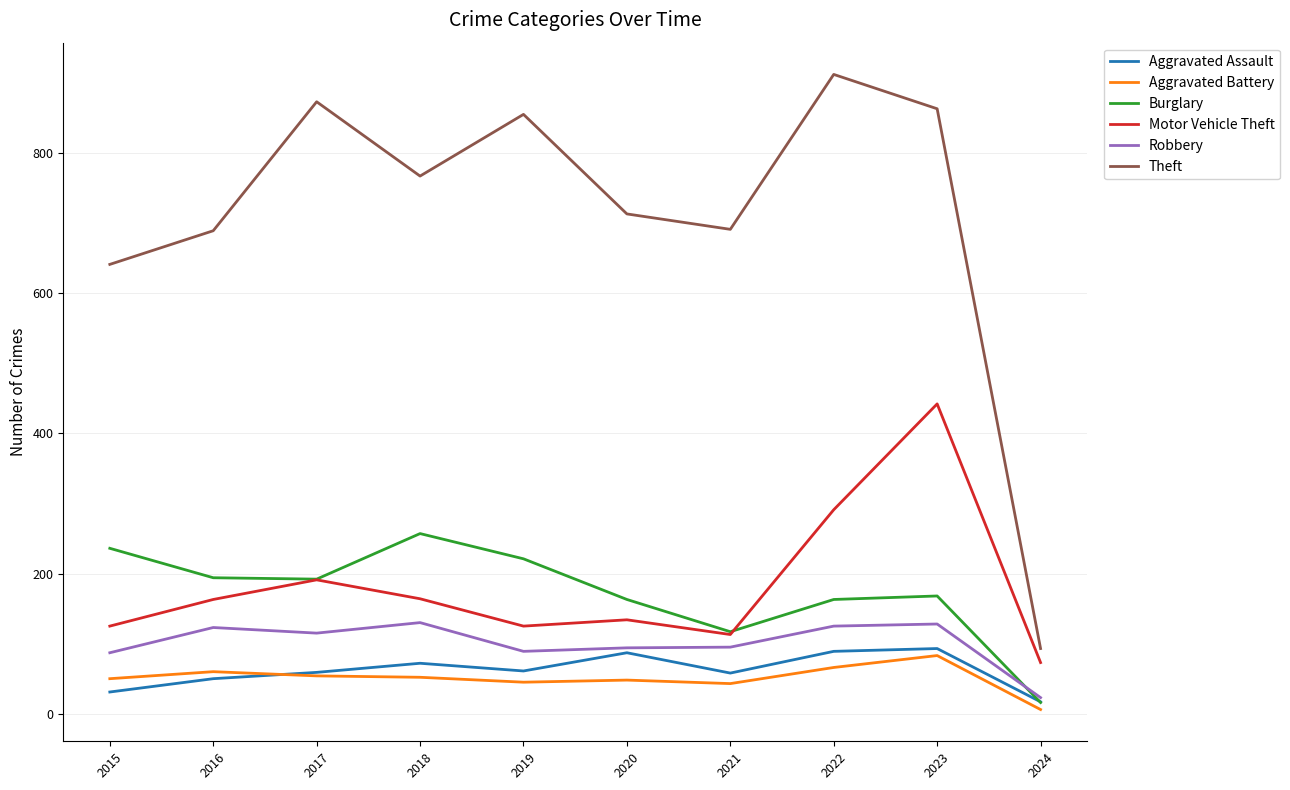

What is the lowest value of the Theft series?

93